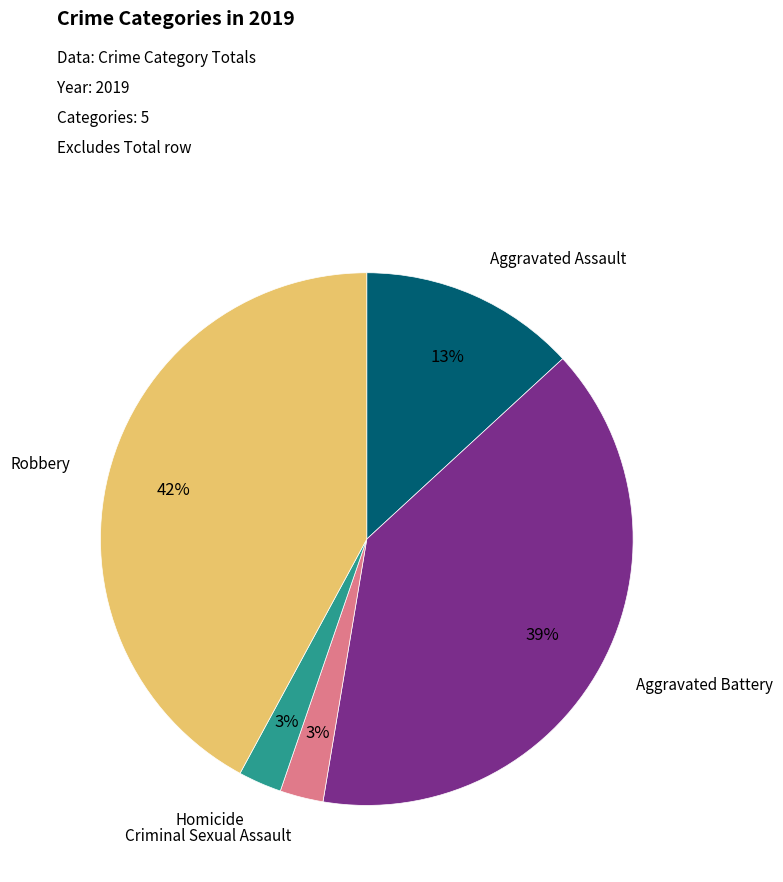

What is the largest slice in the pie chart?

Robbery